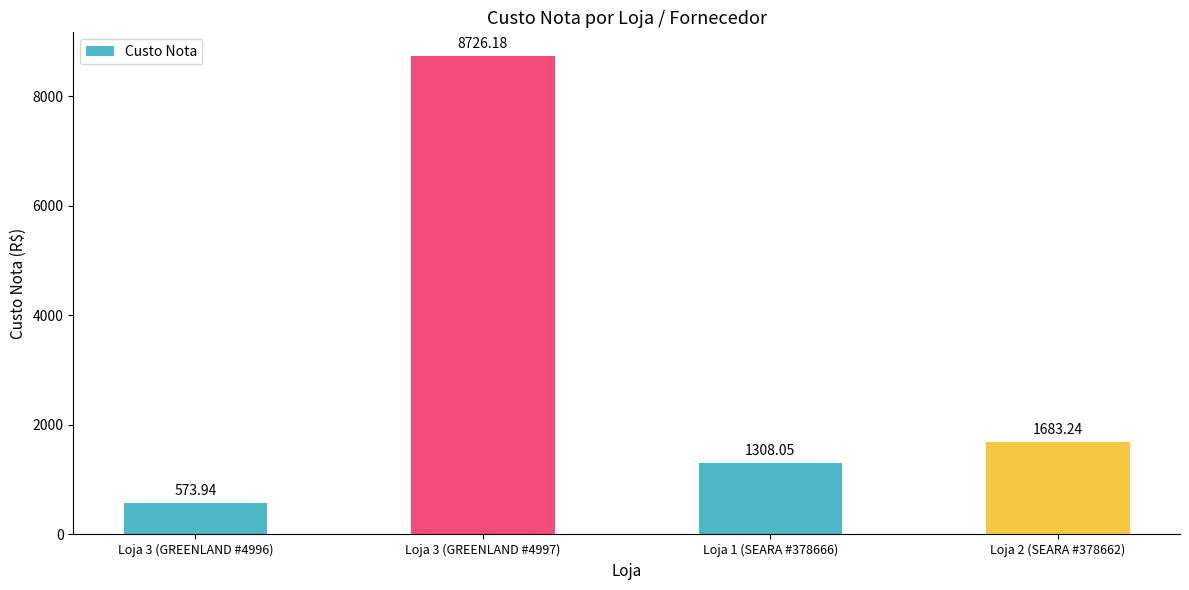

The chart shows a value of 8726.2 at Loja 3 (GREENLAND #4997). True or false?

True